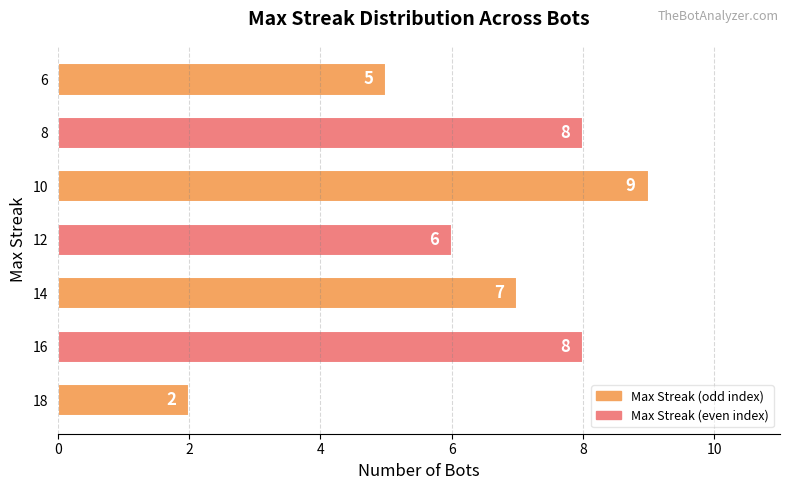

Which has a higher value, 12 or 8?

8